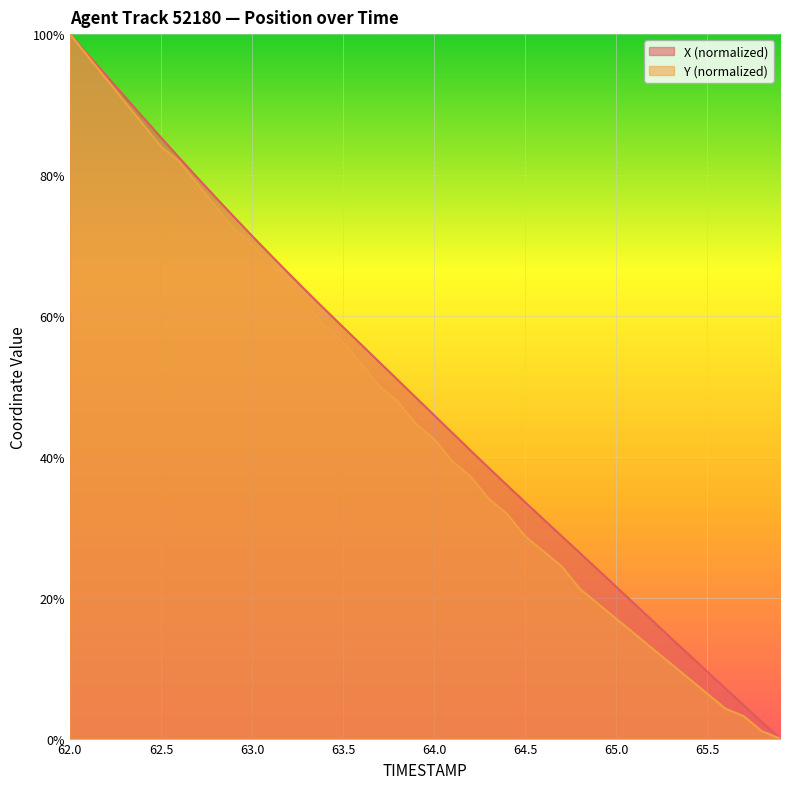

What is the spread (max minus min) of values at 65.8?

1.3